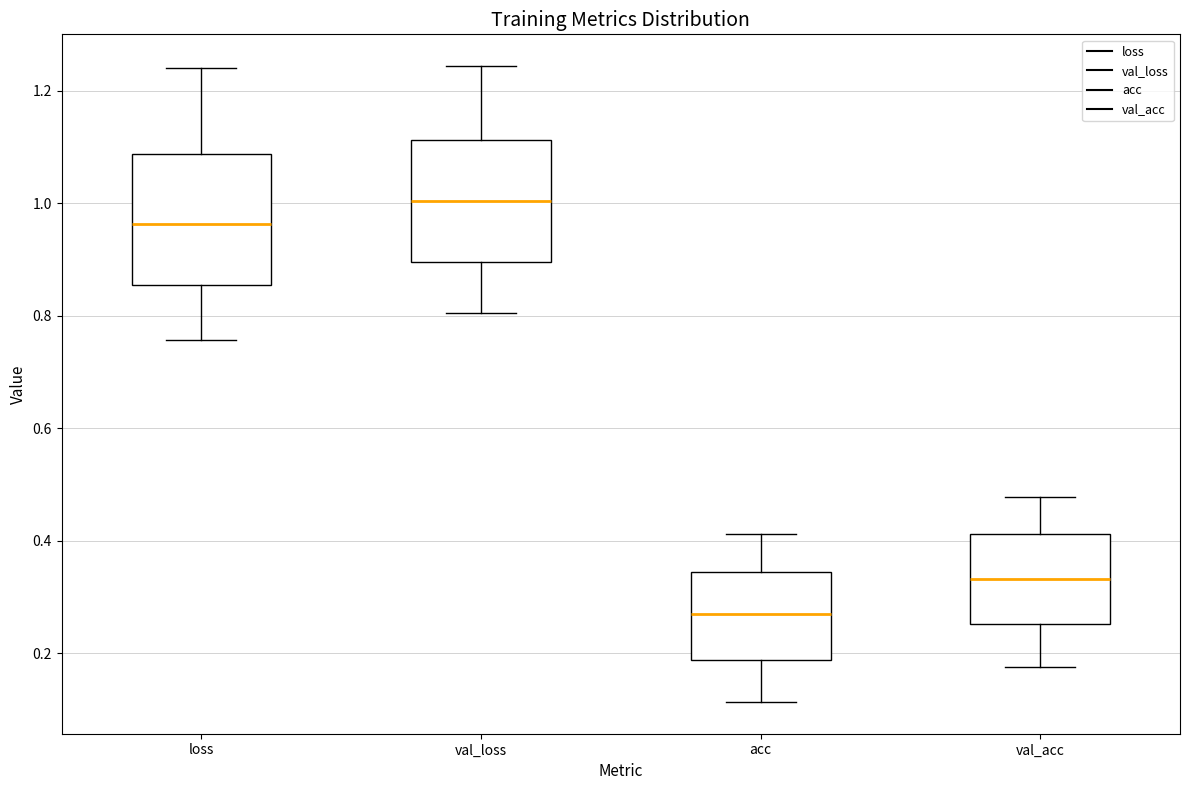

Where does the median line of the box for val_loss sit on the y-axis? The values are not printed on the chart, so give them approximately, as read against the axis.

1.00